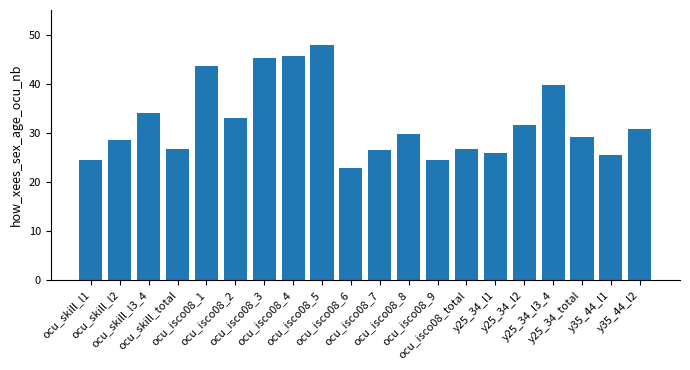

At which label does the data first exceed 29?

ocu_skill_l3_4